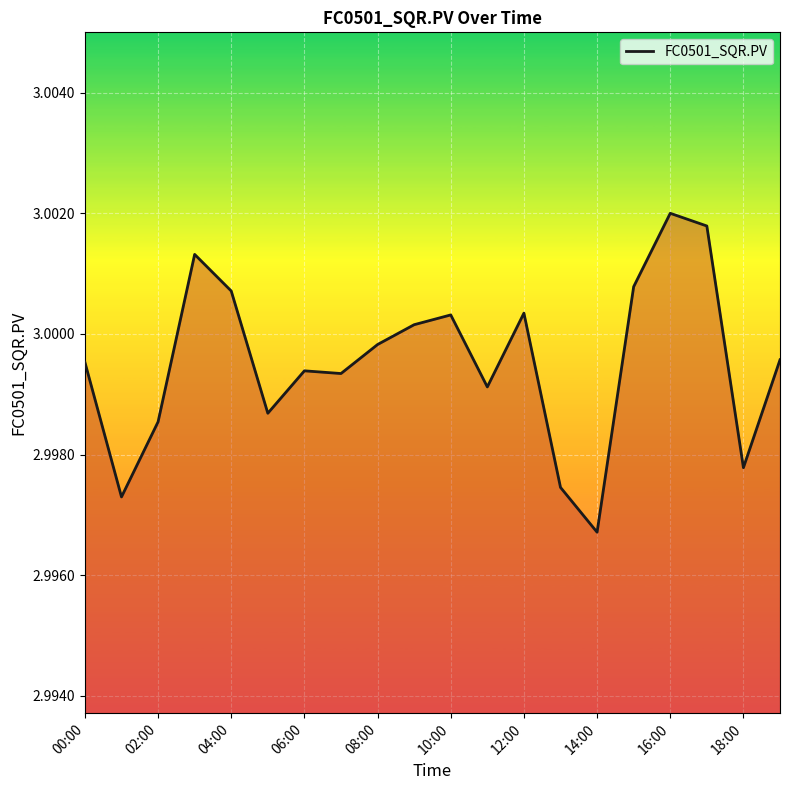

What is the label of the 1st point from the right?

19